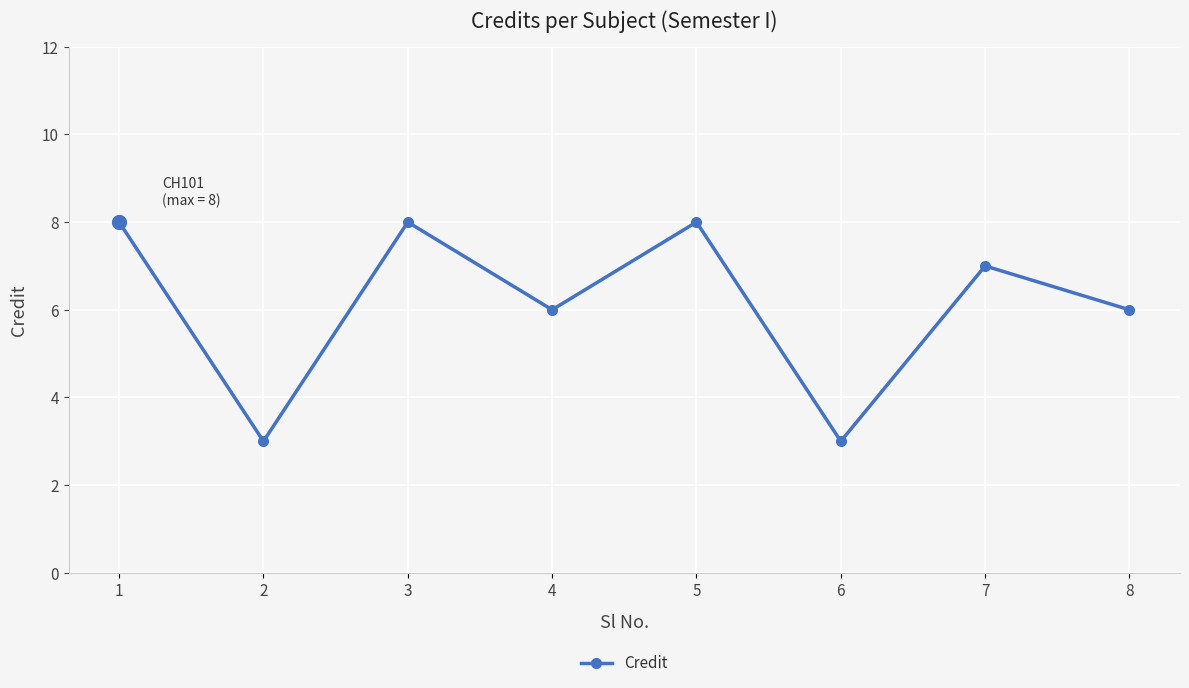

What is the difference between the values at 8 and 3?

2